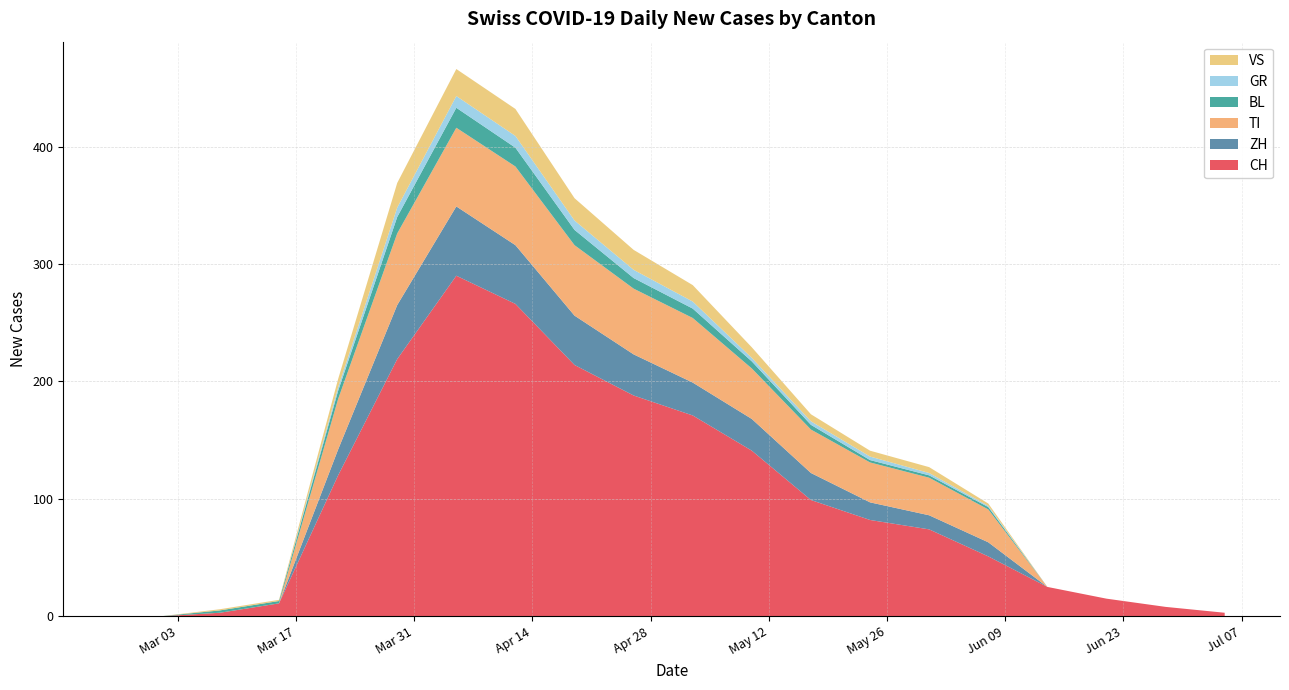

Reading left to right, what are all the values shown in this chart?

CH: 0	0	3	11	120	219	290	266	214	188	171	141	99	82	74	51	25	15	8	3
ZH: 0	0	0	0	22	46	59	50	42	35	28	27	23	15	12	12	0	0	0	0
TI: 0	0	0	0	43	61	67	67	60	56	55	43	37	34	32	28	0	0	0	0
BL: 0	0	2	2	7	14	17	16	13	9	8	6	4	2	2	2	0	0	0	0
GR: 0	0	0	0	3	8	10	10	8	7	6	3	3	3	2	1	0	0	0	0
VS: 0	0	1	1	7	21	23	23	19	17	14	9	6	5	5	2	0	0	0	0